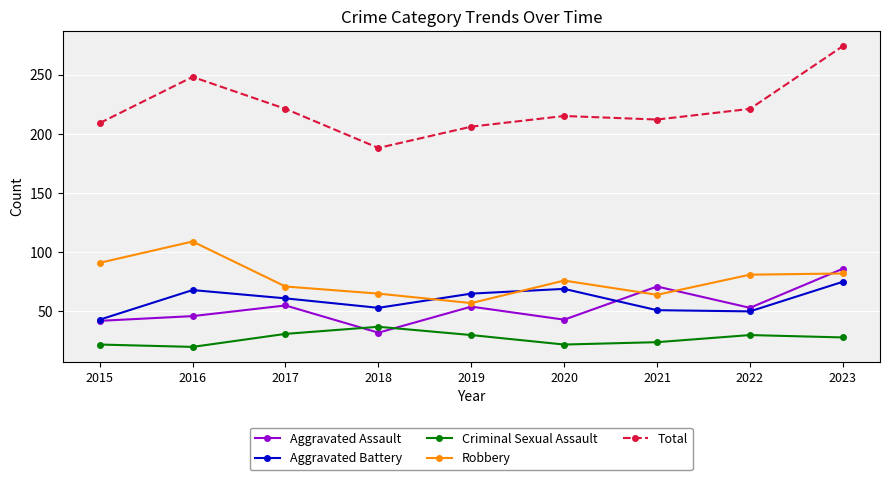

What is the spread (max minus min) of values at 2015?

187